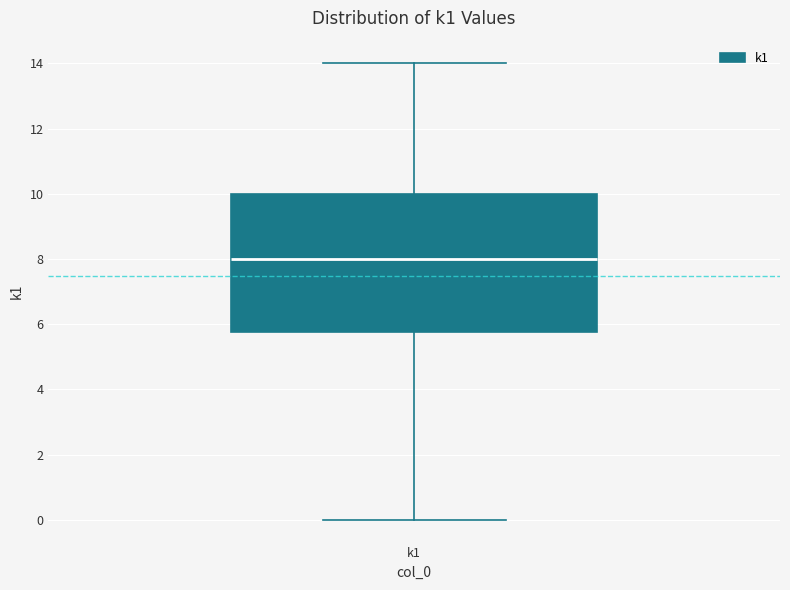

Transcribe this box plot: give where the median line is, the range the box spans, and where the two whiskers end, as read against the y-axis. The values are not printed on the chart, so give them approximately, as read against the axis.

median 8.0, box 5.8 to 10.0, whiskers 0.0 to 14.0